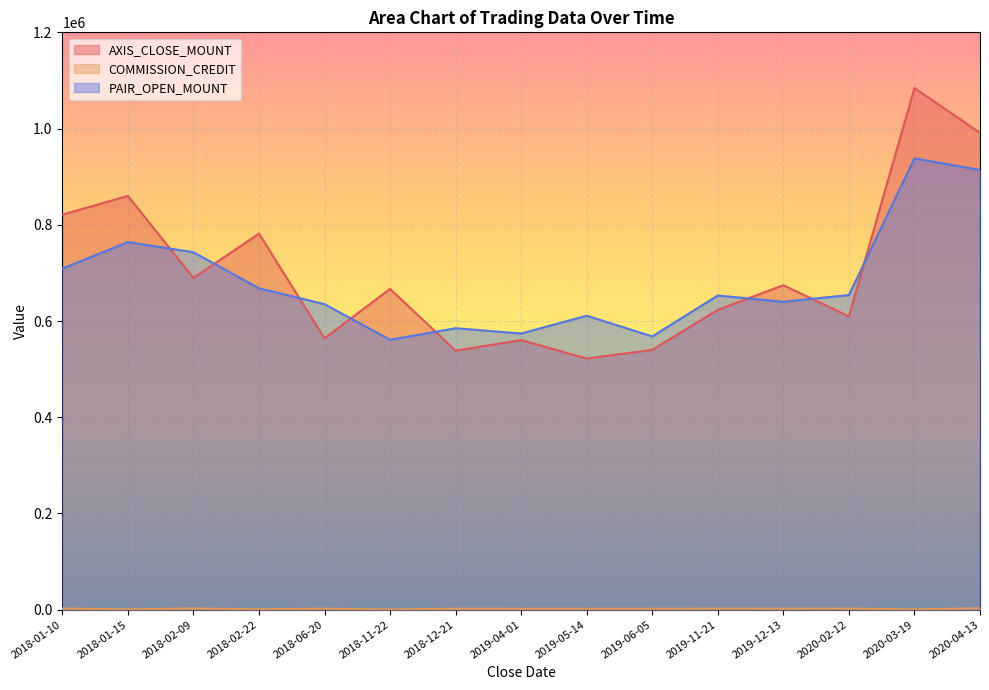

How many lines are shown in the chart?

3